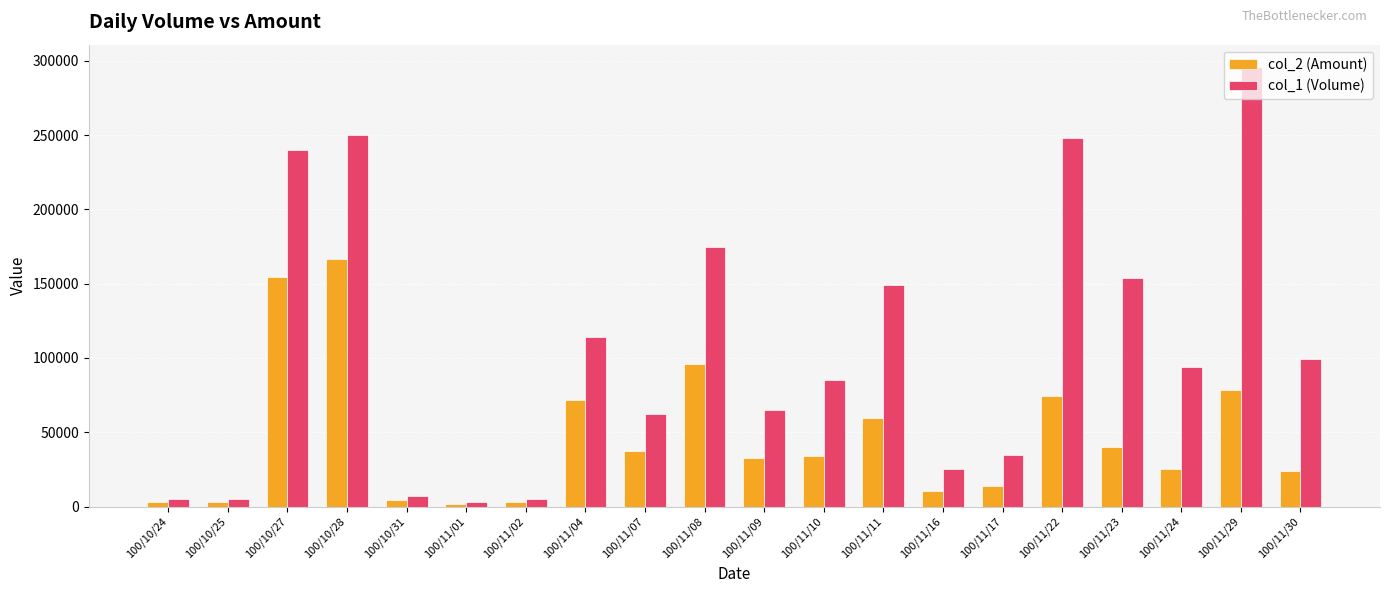

What are all the series names shown in the legend?

col_2 (Amount), col_1 (Volume)